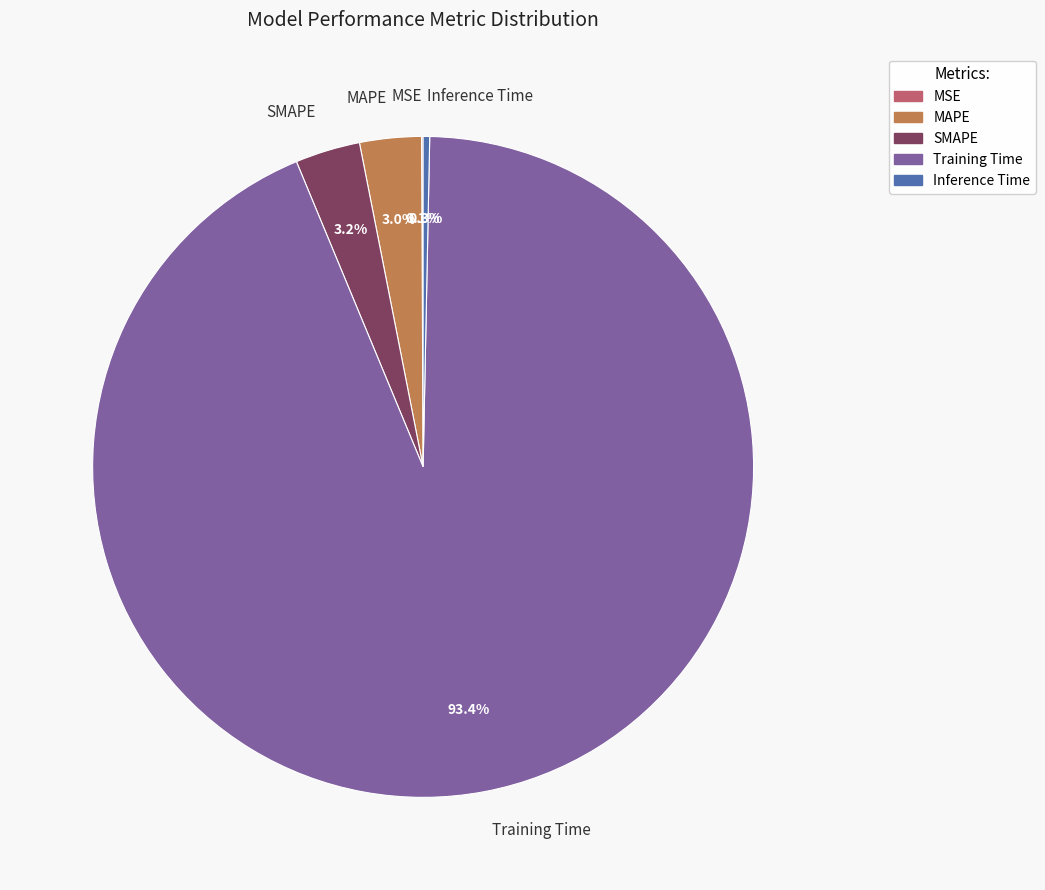

To the nearest percent, what is the average slice percentage?

20%